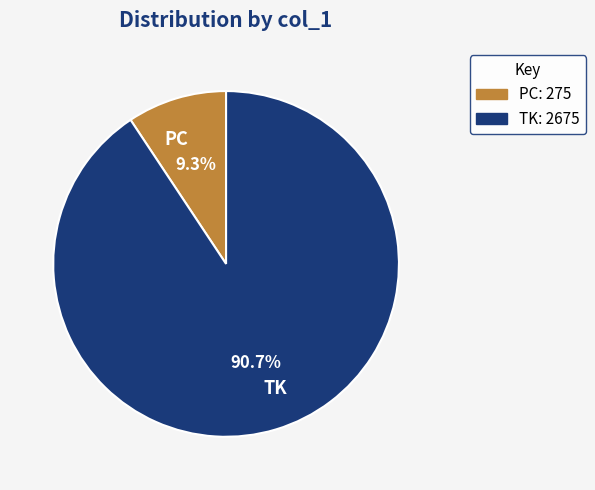

What is the smallest slice in the pie chart?

PC